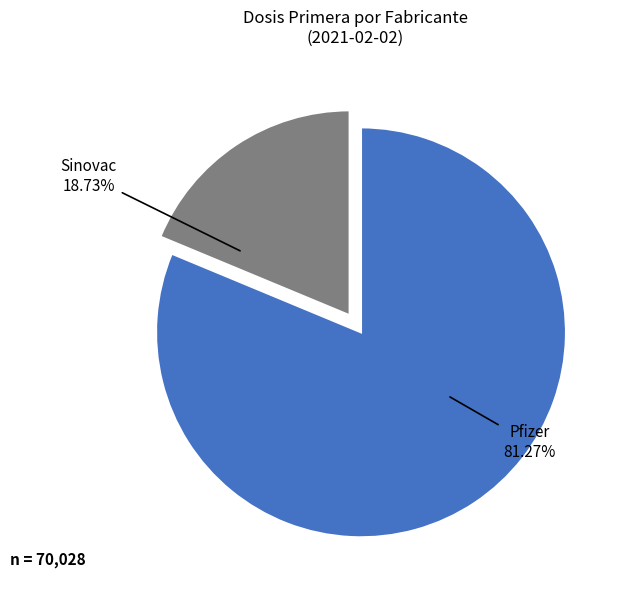

How many slices are in this pie chart?

2